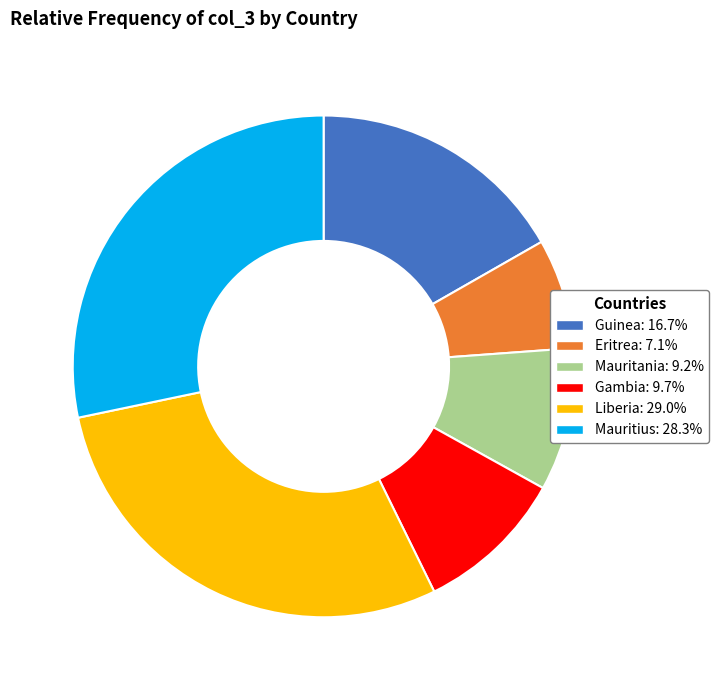

Do Mauritius: 28.3% and Eritrea: 7.1% together represent more than half of the pie?

No